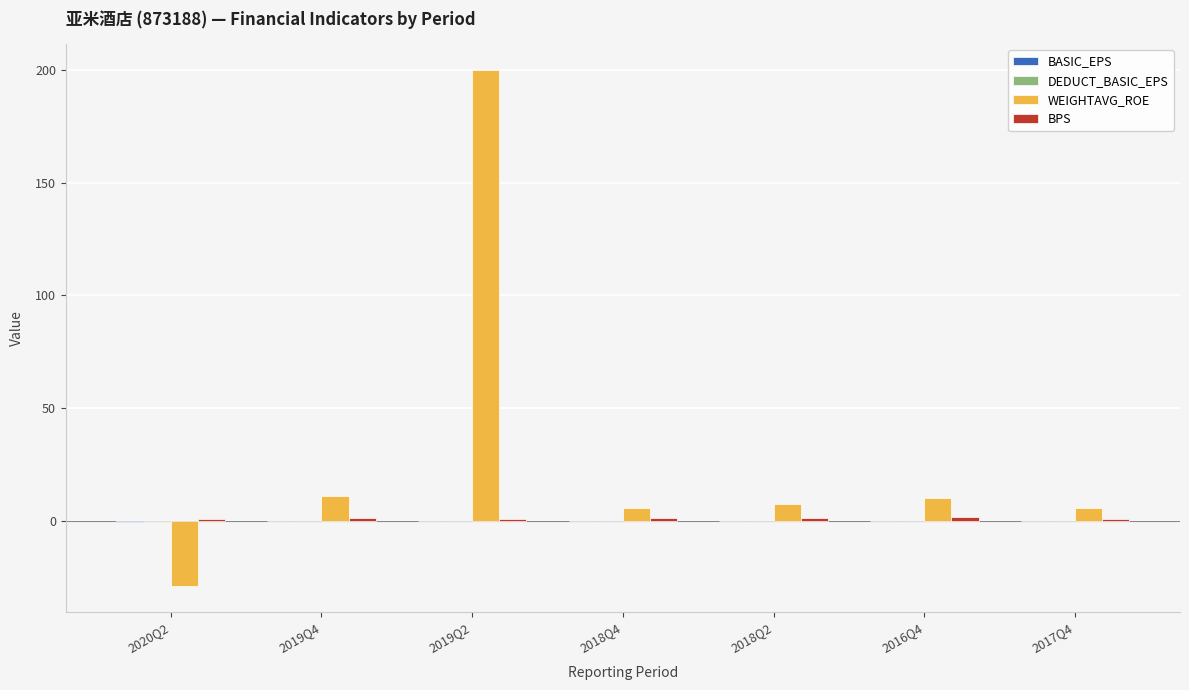

Which category has the highest value in the WEIGHTAVG_ROE series?

2019Q2